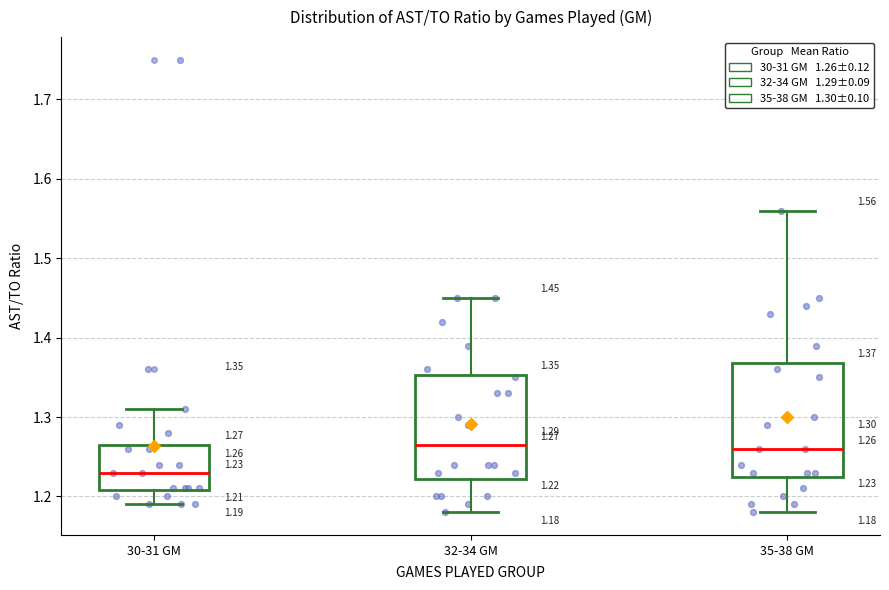

Which box's median line is the lowest?

30-31 GM